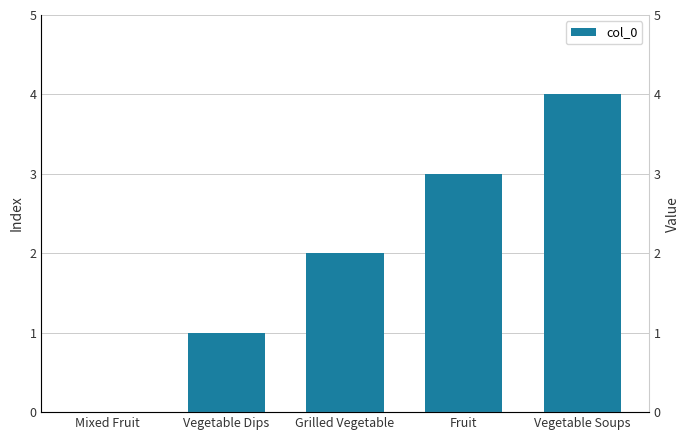

Between Fruit and Vegetable Dips, which is larger?

Fruit